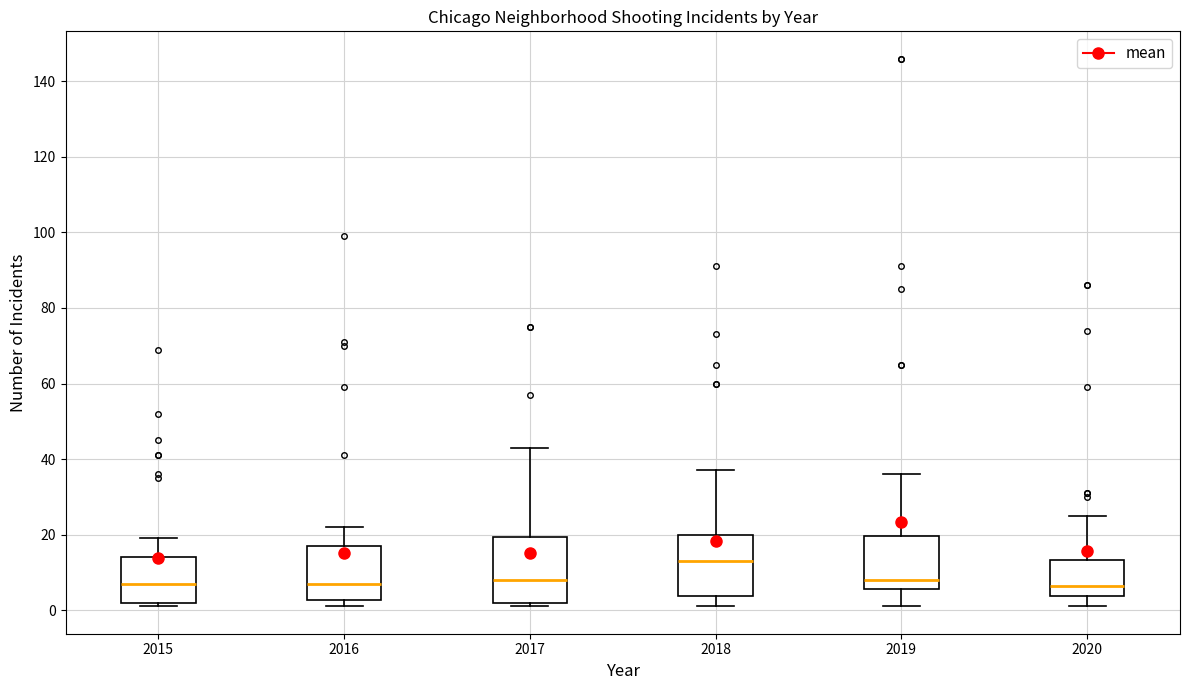

Reading left to right, transcribe this box plot: for each box, give where its median line is, the range the box spans, and where its two whiskers end, as read against the y-axis. The values are not printed on the chart, so give them approximately, as read against the axis.

2015: median 8, box 2 to 14, whiskers 2 (just below the box's lower edge) to 20
2016: median 8, box 2 to 18, whiskers 2 (just below the box's lower edge) to 22
2017: median 8, box 2 to 20, whiskers 2 (just below the box's lower edge) to 44
2018: median 14, box 4 to 20, whiskers 2 to 38
2019: median 8, box 6 to 20, whiskers 2 to 36
2020: median 6, box 4 to 14, whiskers 2 to 26